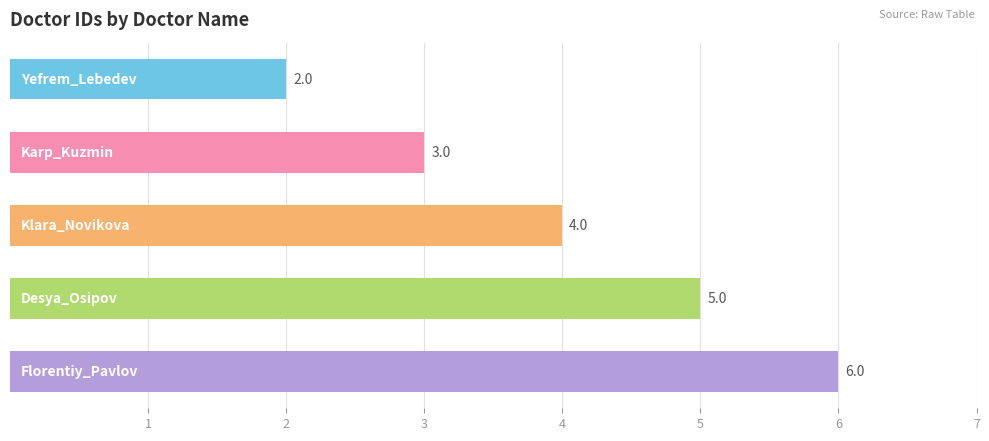

What is the difference between the maximum and minimum values?

4